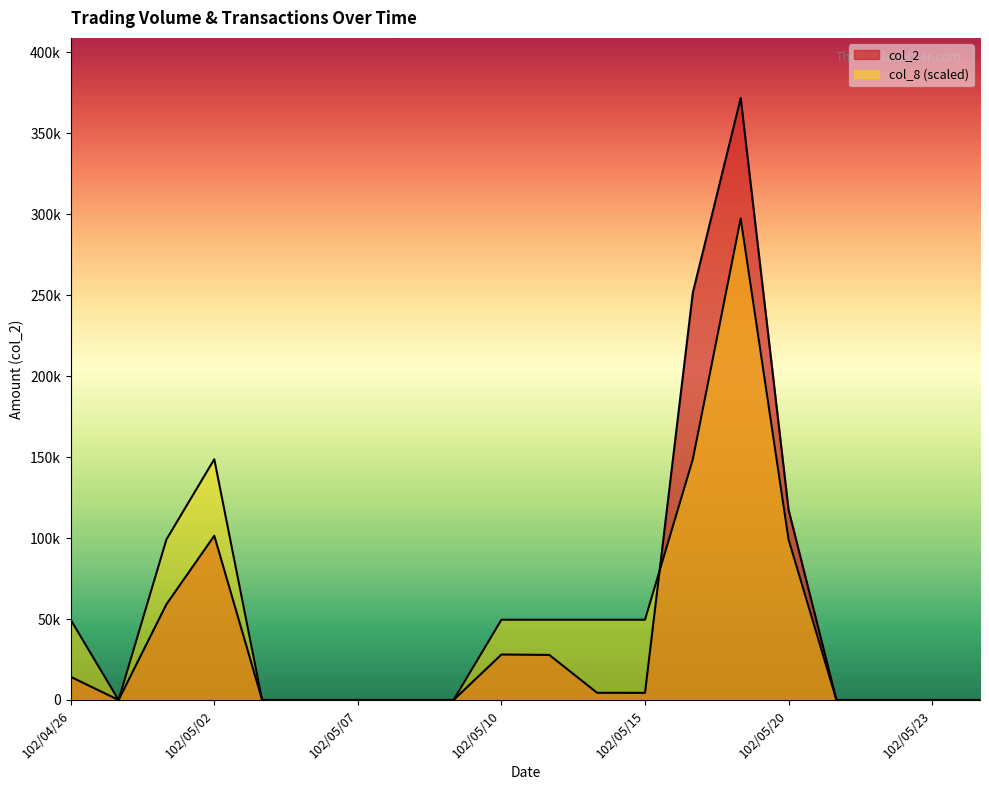

List the labels in order of col_2 value, smallest first.

102/04/29, 102/05/03, 102/05/06, 102/05/07, 102/05/08, 102/05/09, 102/05/21, 102/05/22, 102/05/23, 102/05/24, 102/05/15, 102/05/14, 102/04/26, 102/05/13, 102/05/10, 102/04/30, 102/05/02, 102/05/20, 102/05/16, 102/05/17